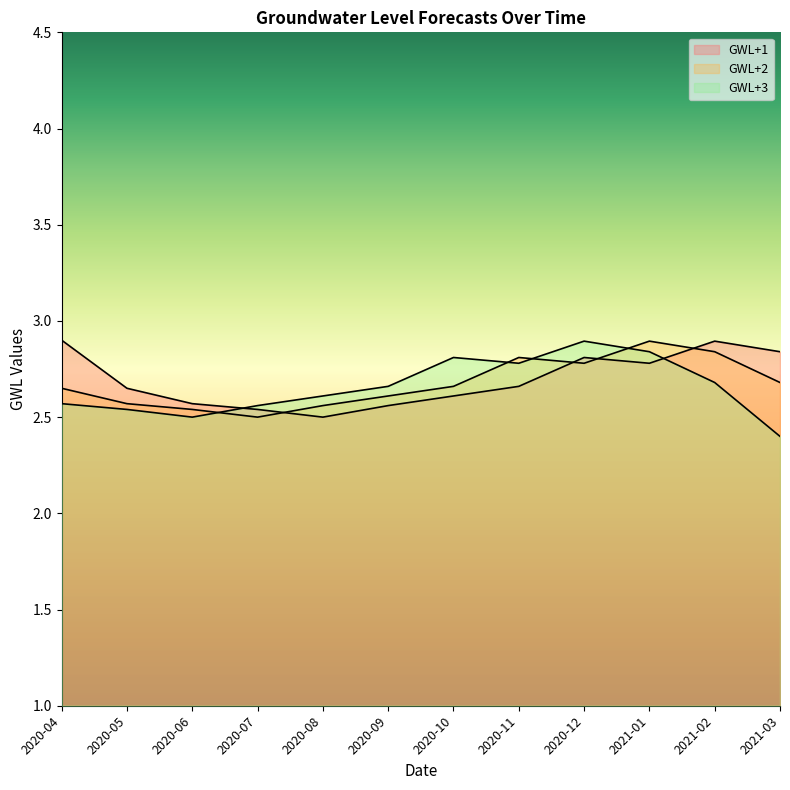

True or false: GWL+3 has more than 1 points higher than both neighbors.

True